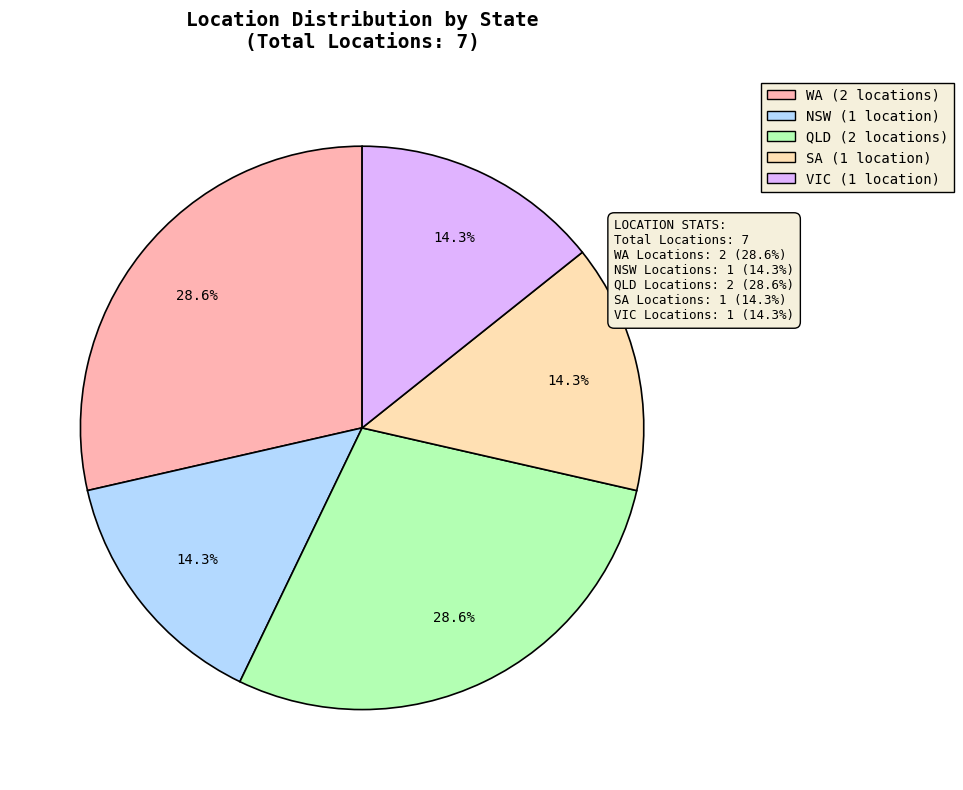

Is there a majority slice in this chart?

No